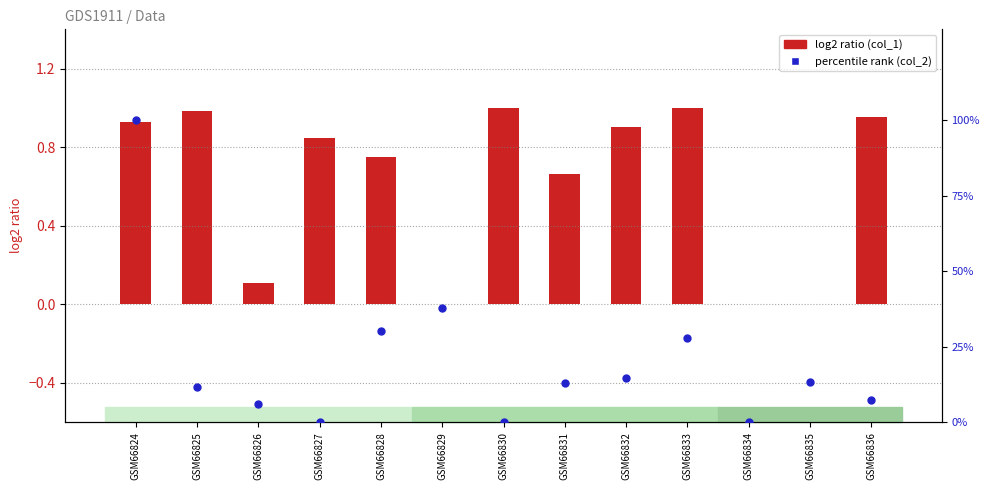

Which series reaches the maximum Y coordinate?

col_2 (percentile rank)